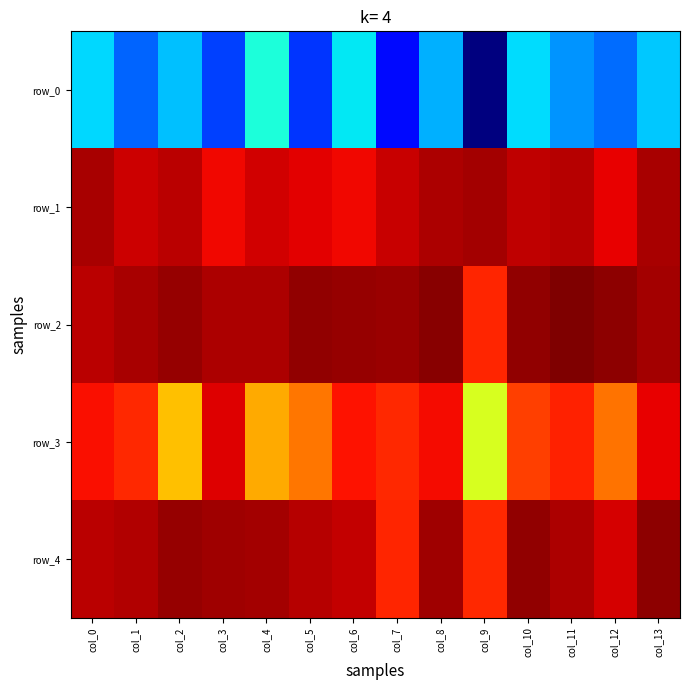

At which label does row_4 reach its peak?

col_13